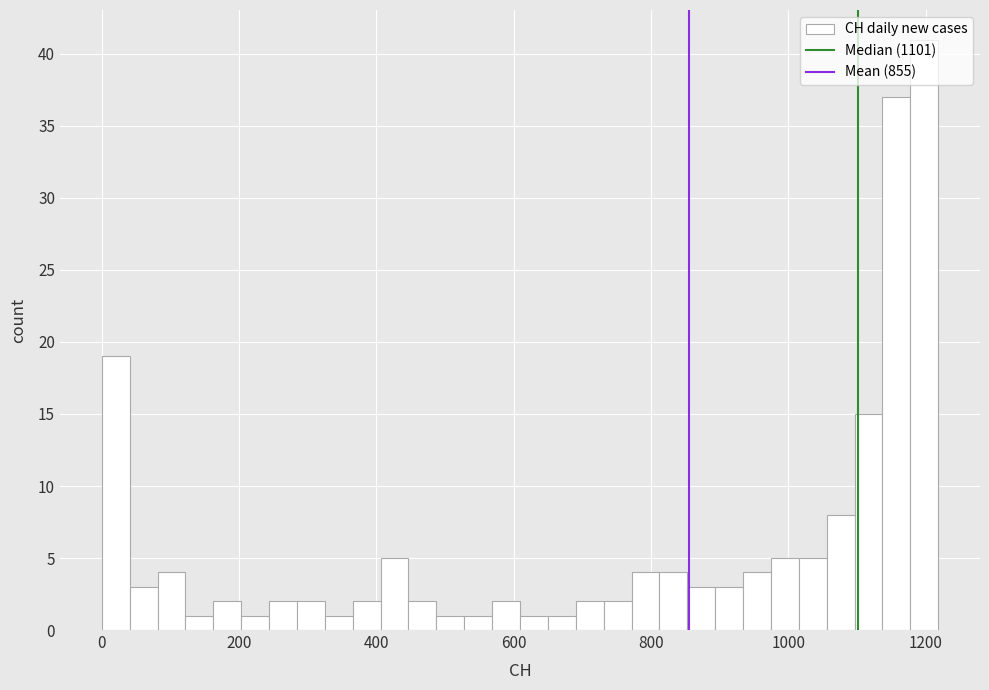

Around what value on the x-axis is the tallest bar? Give the approximate position of its centre, as read against the axis.

1200